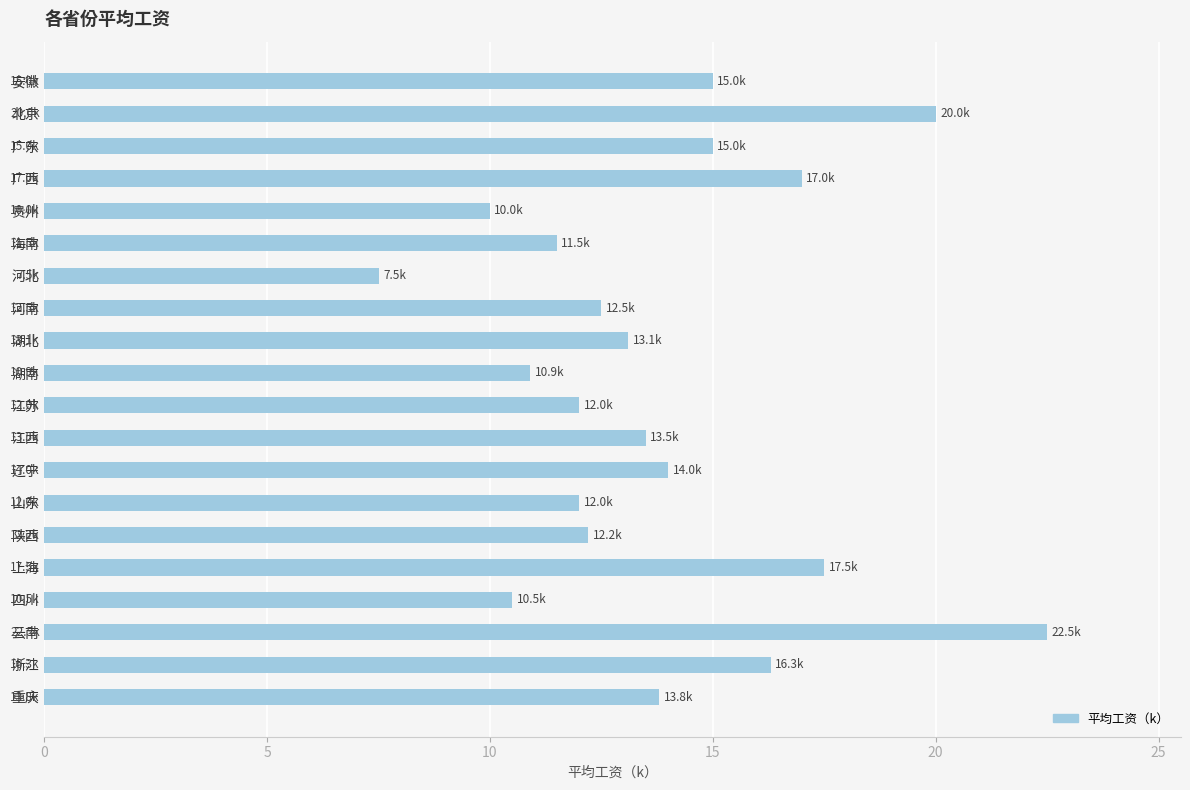

Approximately how many times larger is the value at 河北 compared to 江苏?

0.6